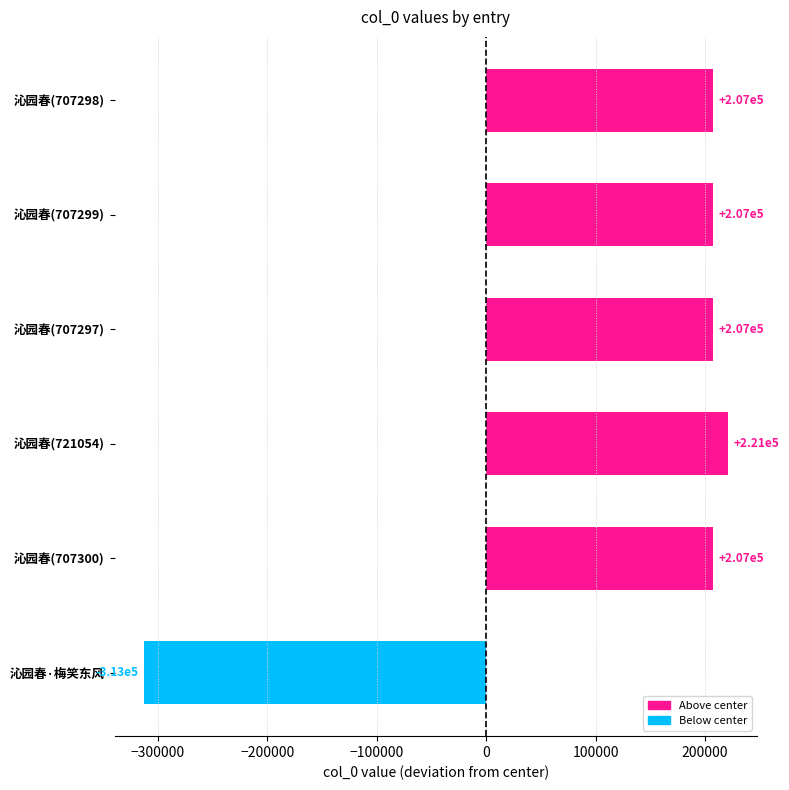

True or false: the data shows 63792 at 沁园春(707299).

False